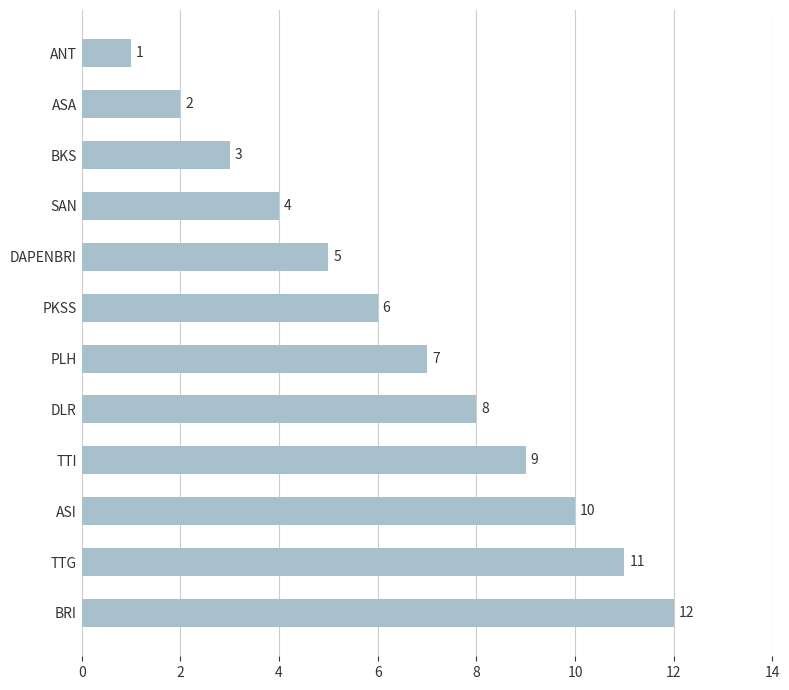

How many data points are less than 7?

6